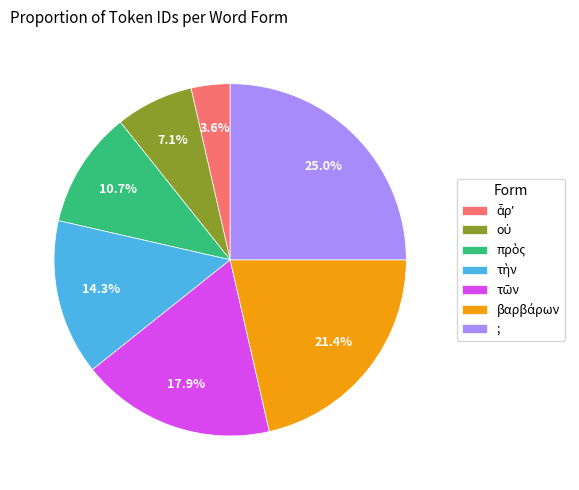

Which slice is the largest?

;